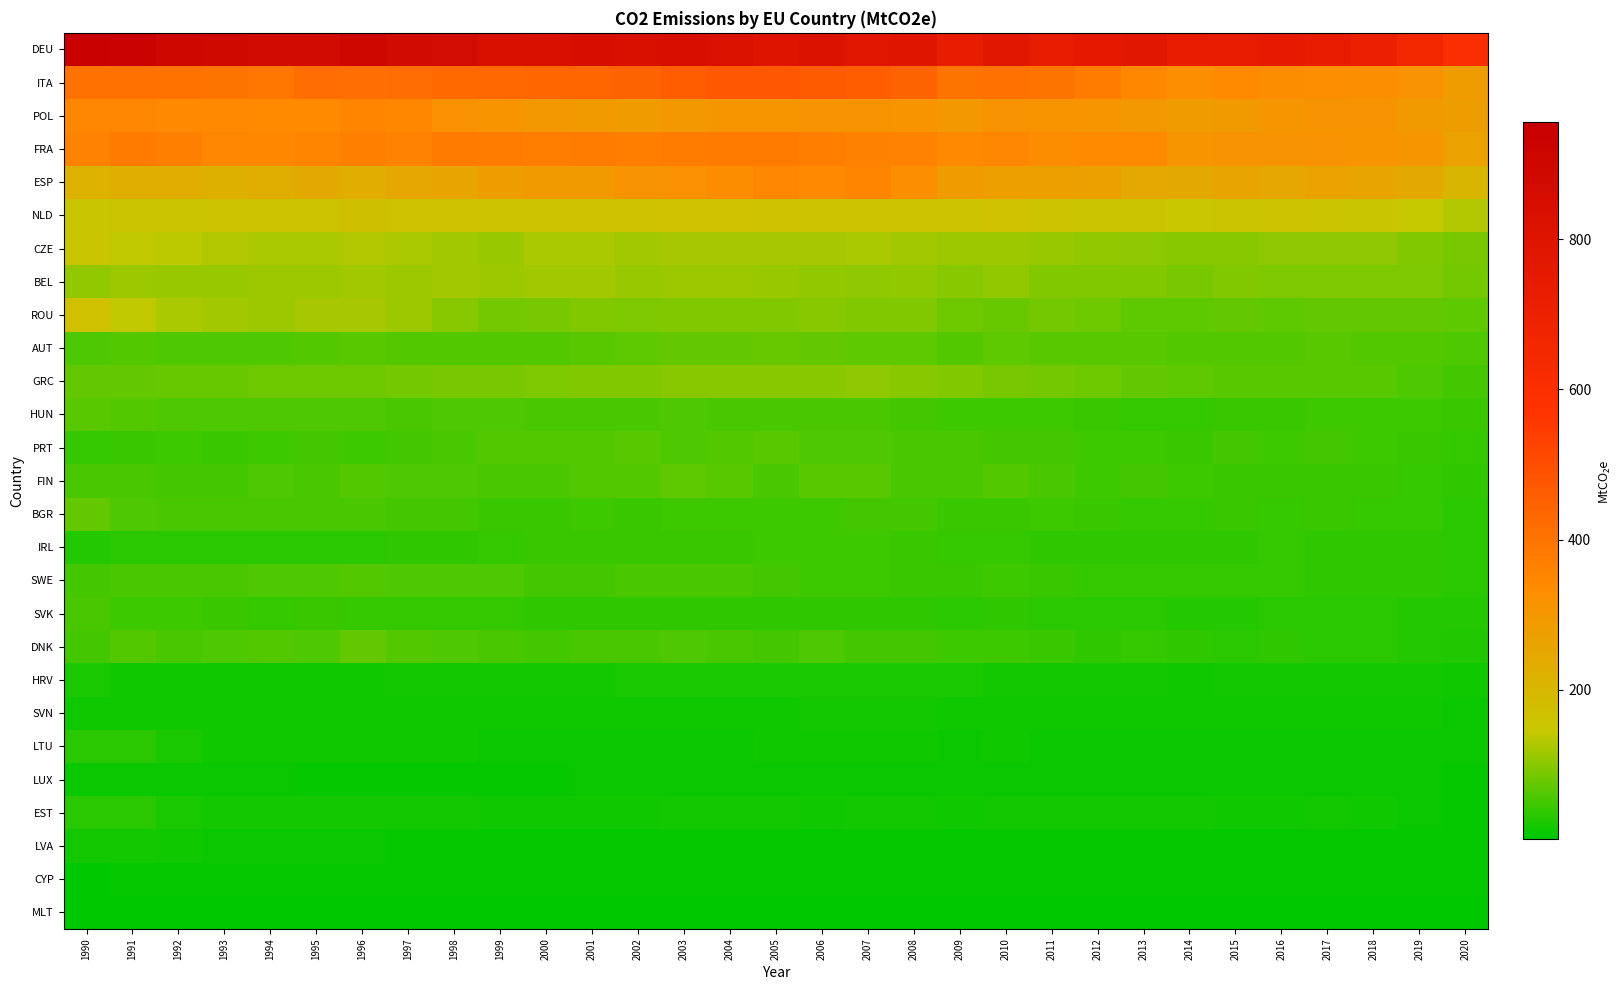

What is the spread (max minus min) of values at 2013?

773.8